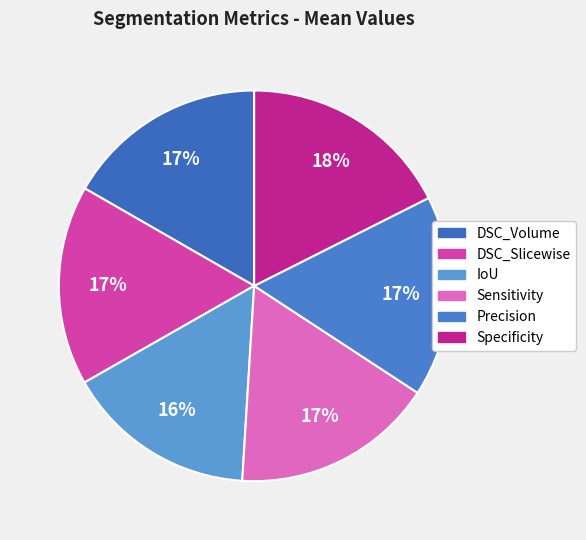

How many slices are in this pie chart?

6